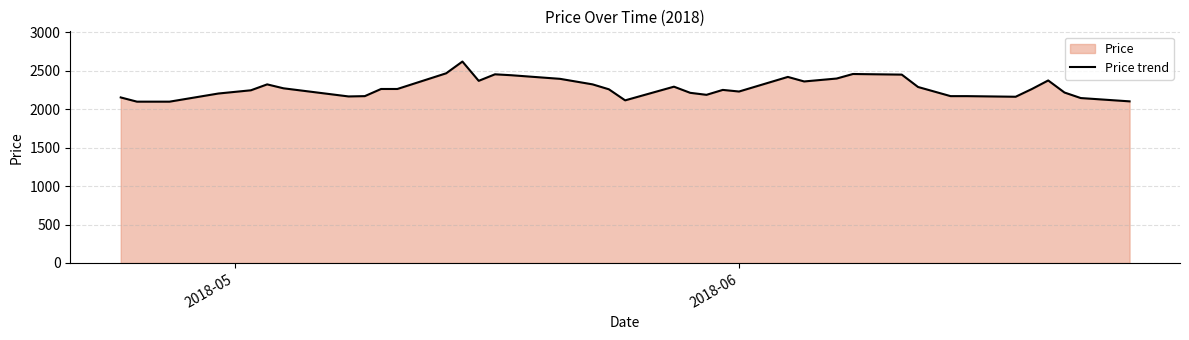

How many values are below 2264?

20